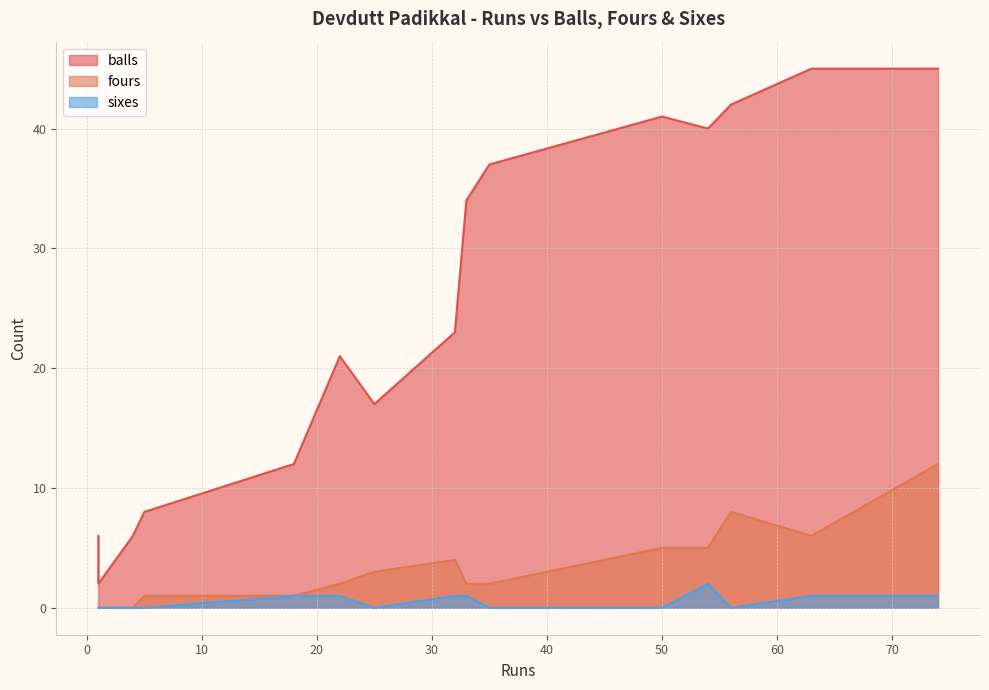

How many interior local valleys does the balls series have?

3